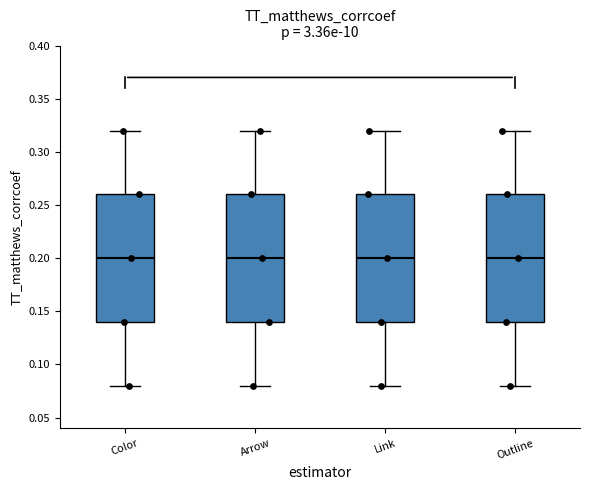

Where does the lower whisker of the box for Outline end on the y-axis? The values are not printed on the chart, so give them approximately, as read against the axis.

0.08